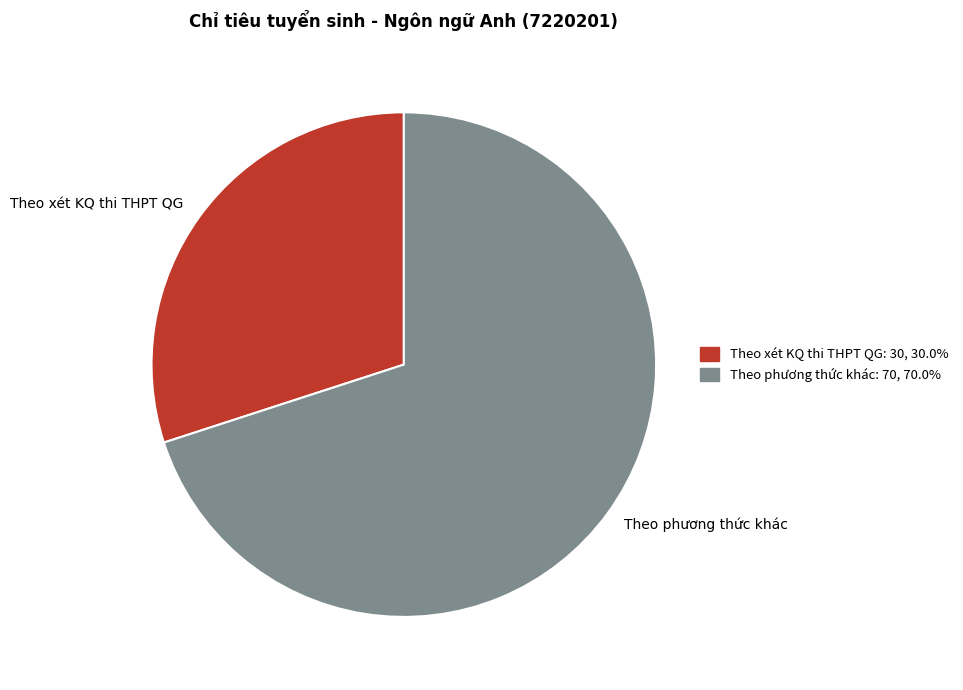

Rank the categories by value from highest to lowest.

Theo phương thức khác, Theo xét KQ thi THPT QG